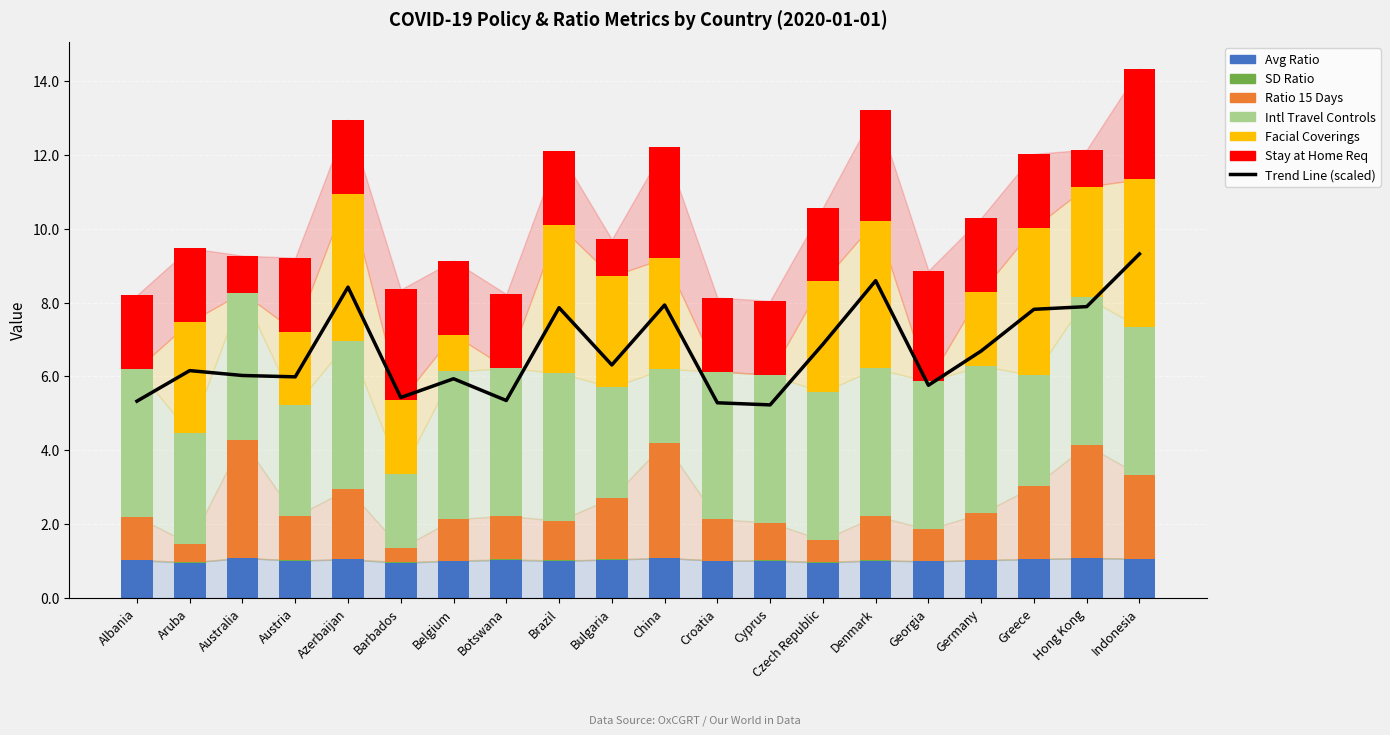

At which category is the sum across all series the highest?

Indonesia